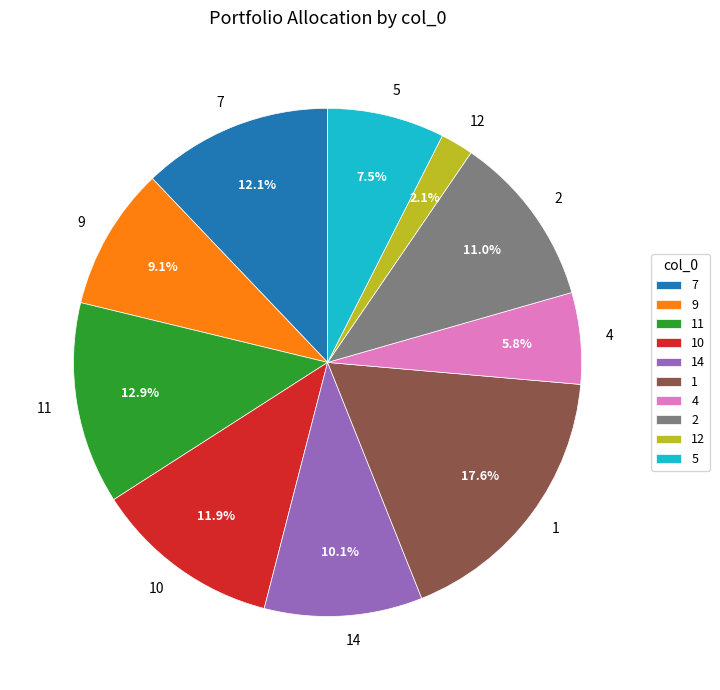

Which category has the smallest portion of the pie?

12